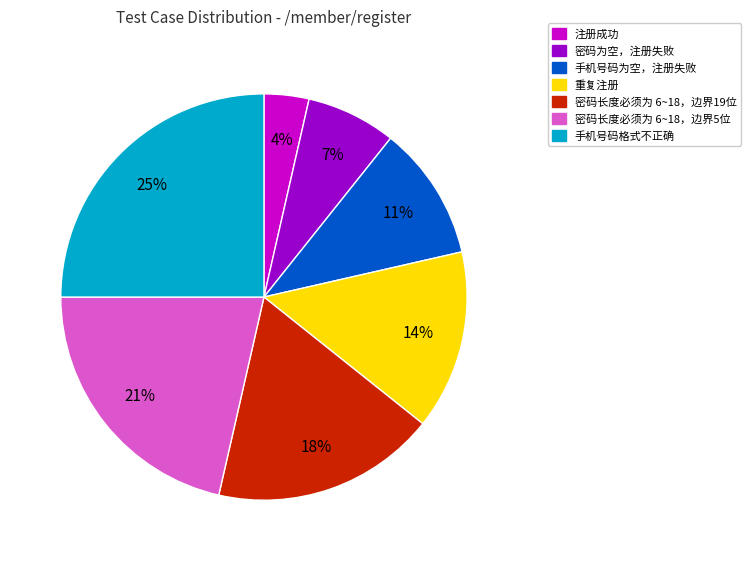

To the nearest percent, what is the difference between the 手机号码格式不正确 and 密码为空，注册失败 slice percentages?

18%